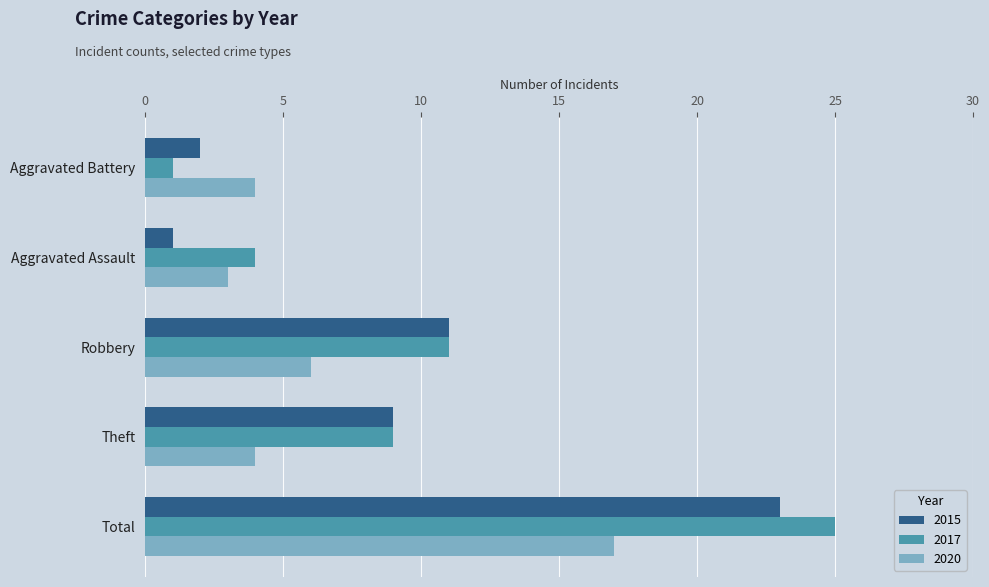

How many distinct data groups are displayed?

3